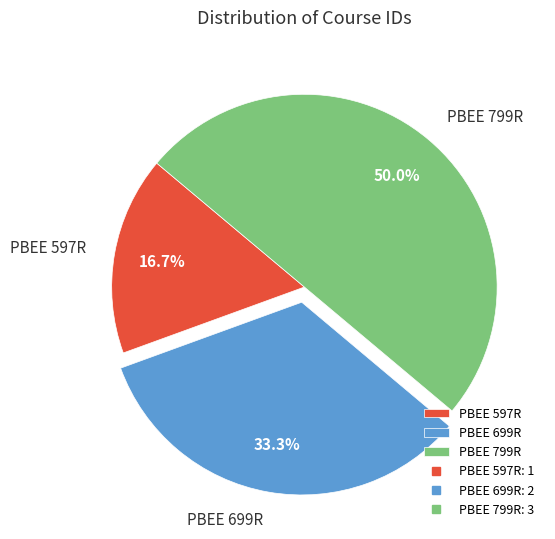

To the nearest percent, what percentage of the pie is PBEE 799R?

50%